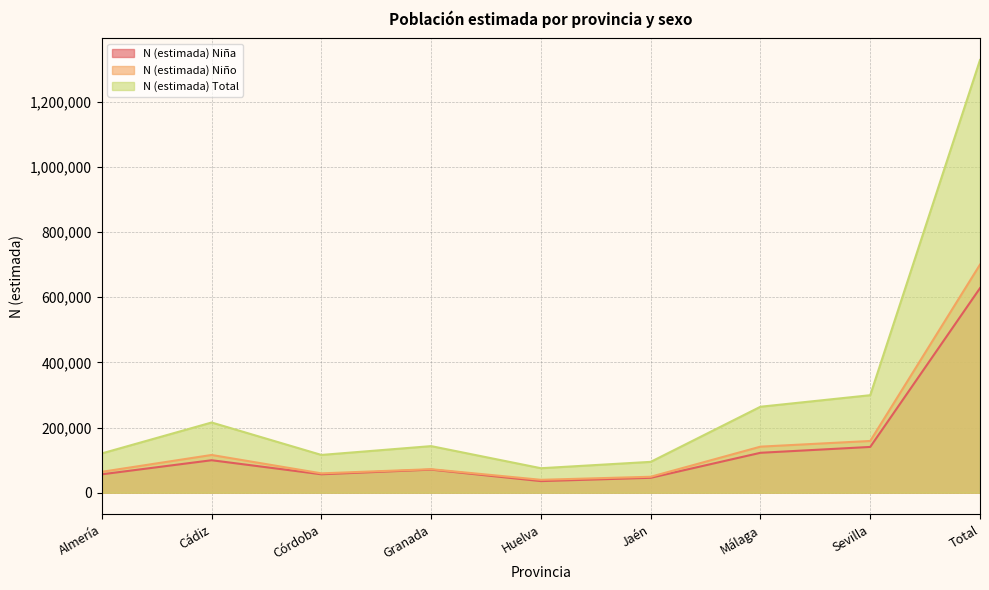

Rank the series at Huelva from highest to lowest value.

N (estimada) Total, N (estimada) Niño, N (estimada) Niña